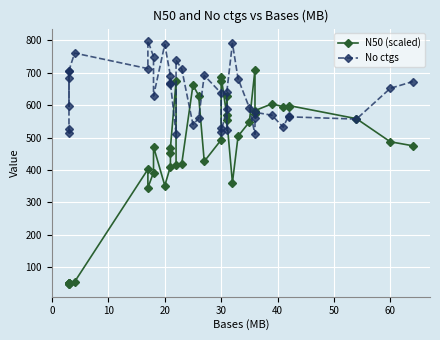

How many data points does each series have?

40